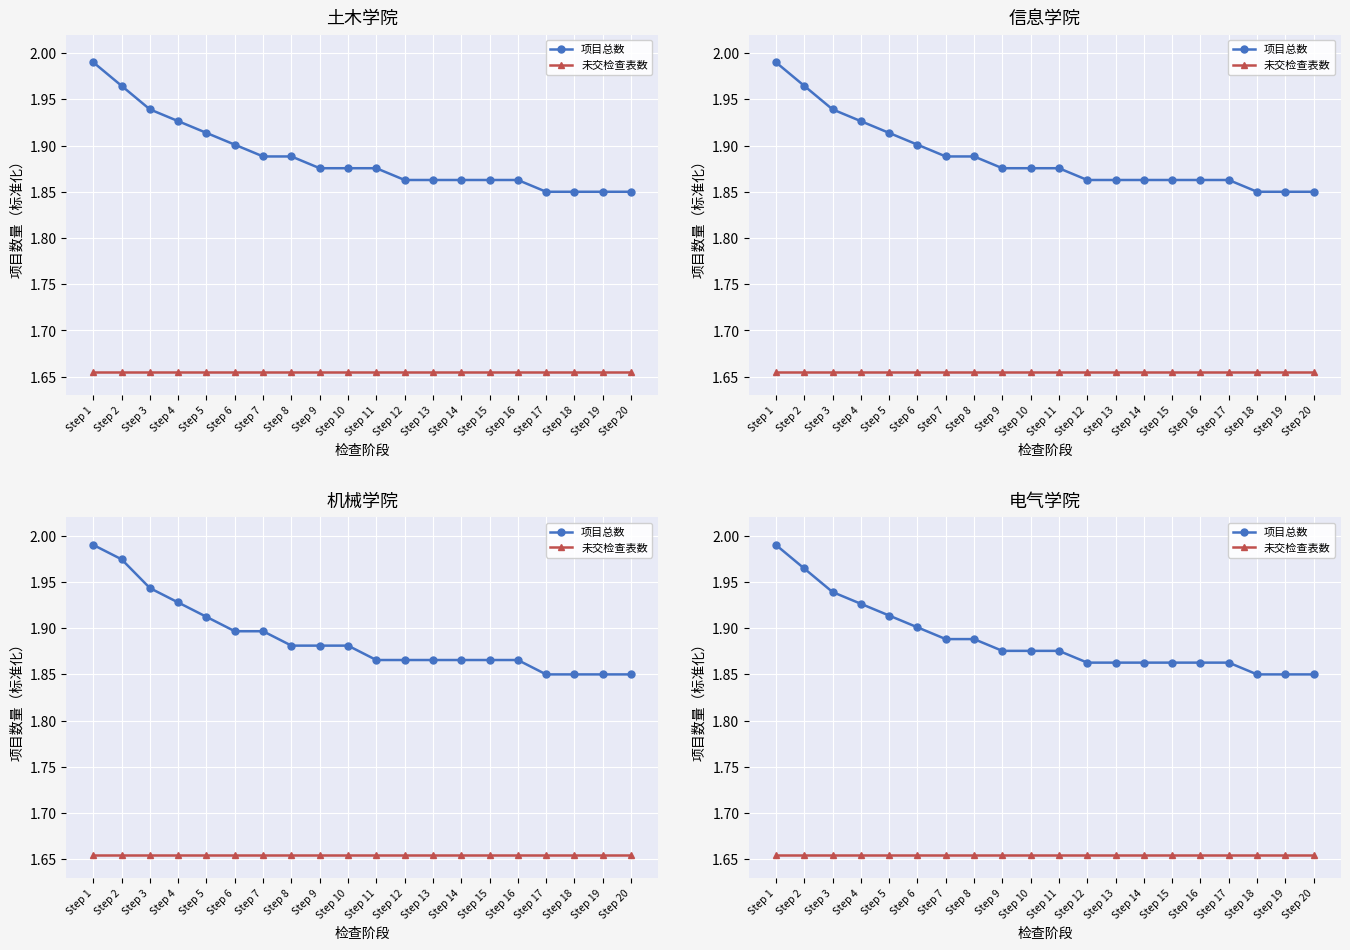

What is the maximum value for 未交检查表数?

1.7